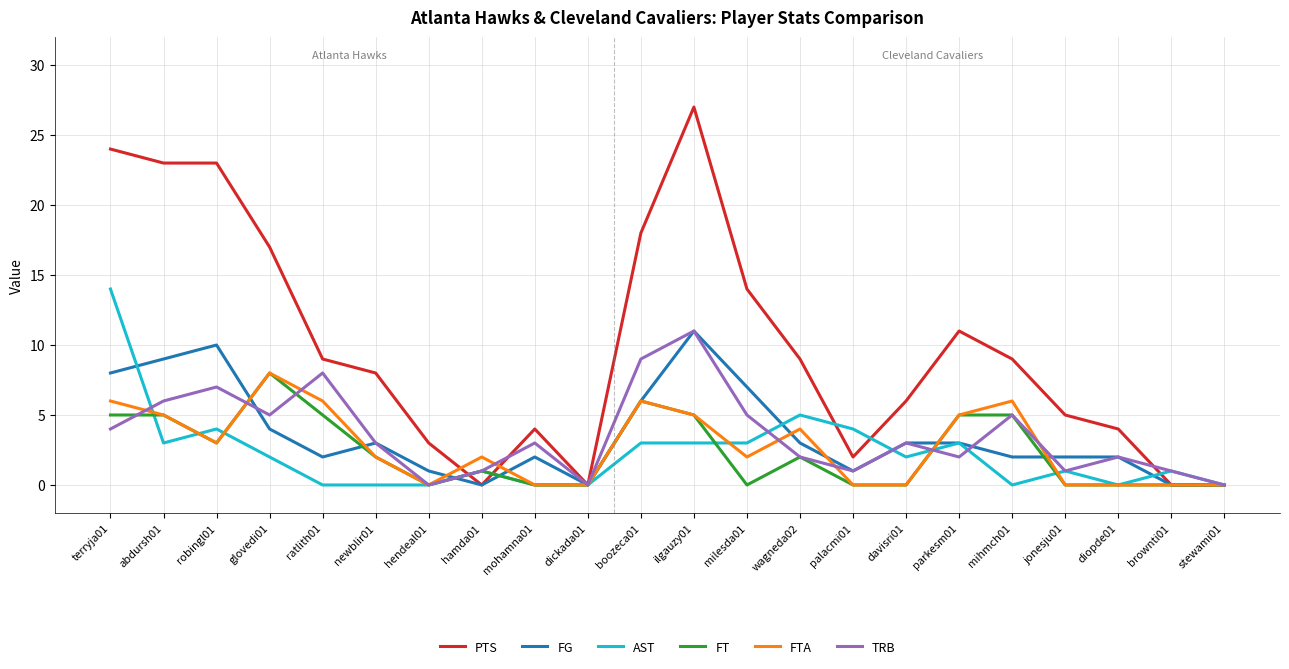

Between glovedi01 and dickada01, which series saw the biggest shift?

PTS